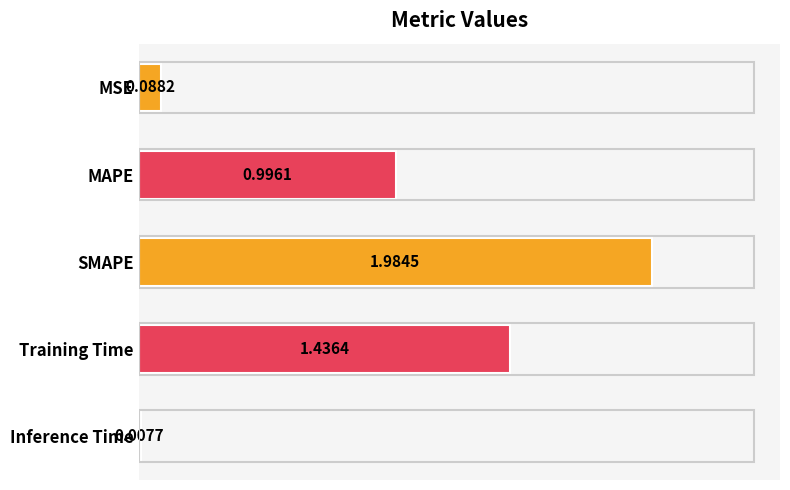

What is the label of the 2nd bar from the bottom?

Training Time